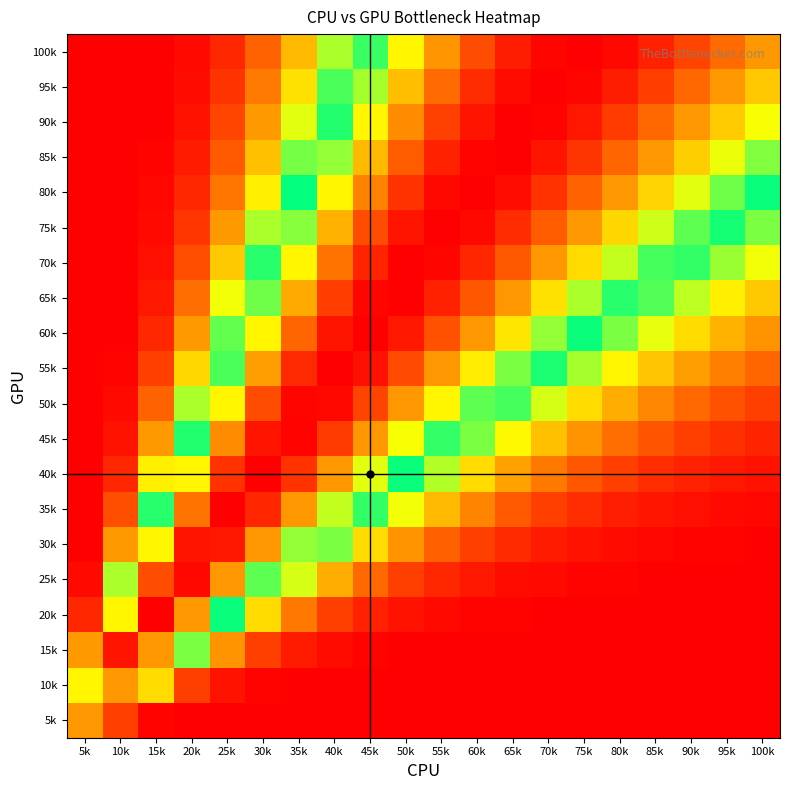

At which category does the chart reach its peak across all series?

70k